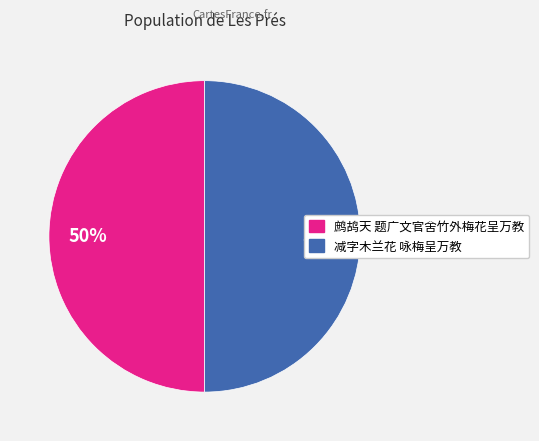

How many slices are in this pie chart?

2